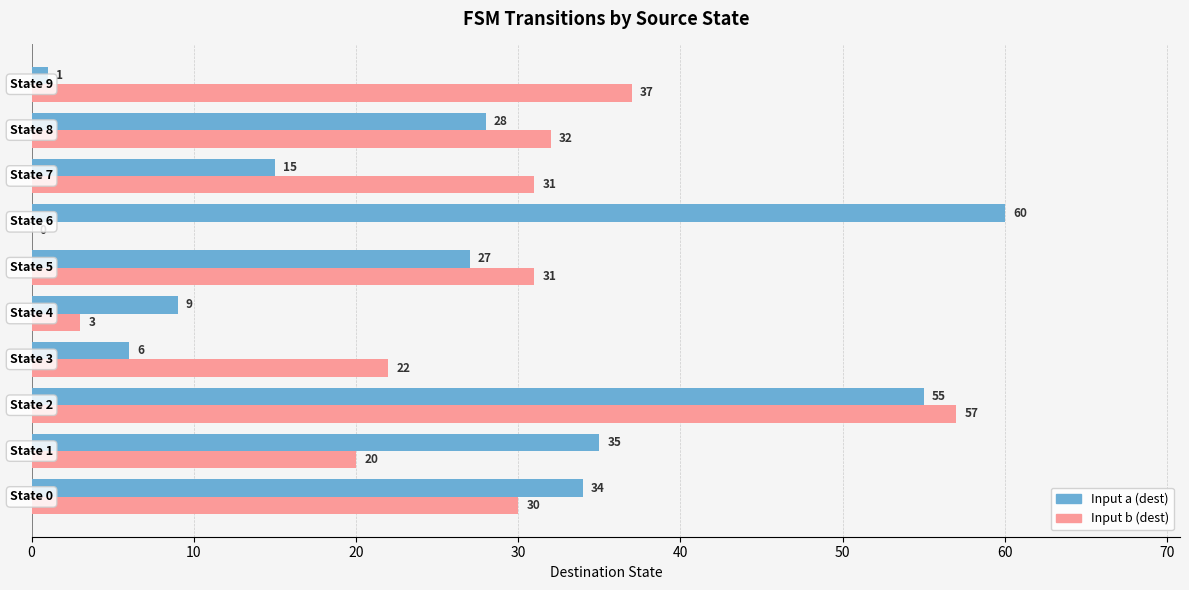

What are all the series names shown in the legend?

Input a (dest), Input b (dest)